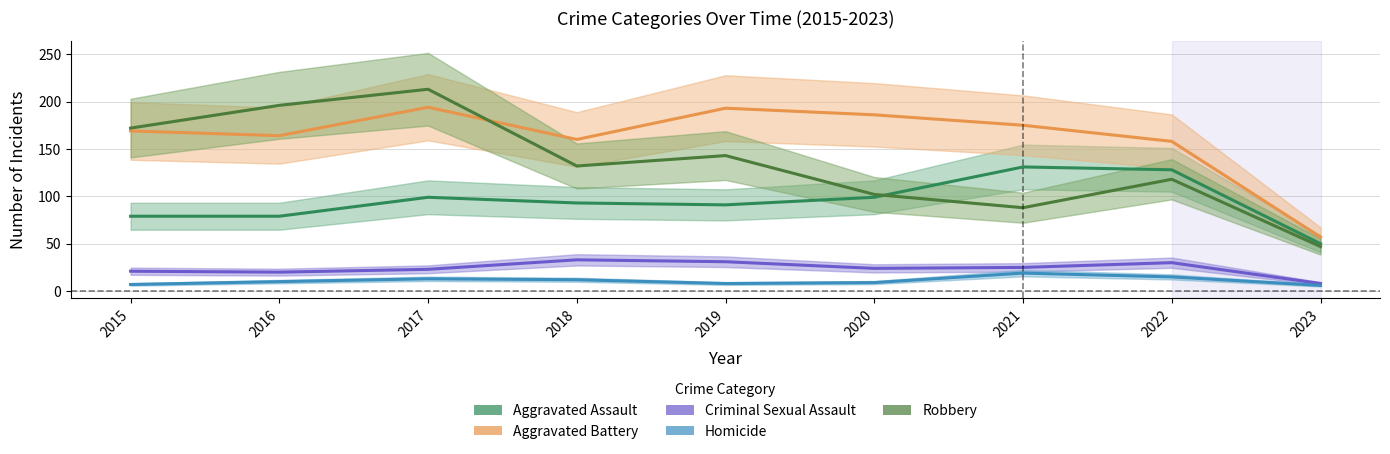

What is the sum of all Aggravated Assault values?

849